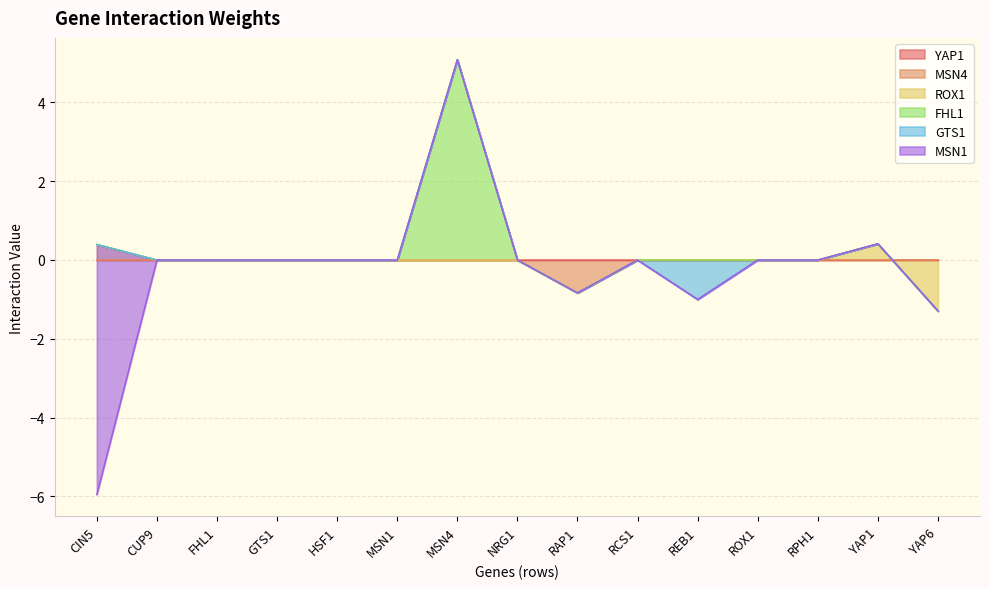

Where do ROX1 and YAP1 first cross each other?

YAP1 and YAP6